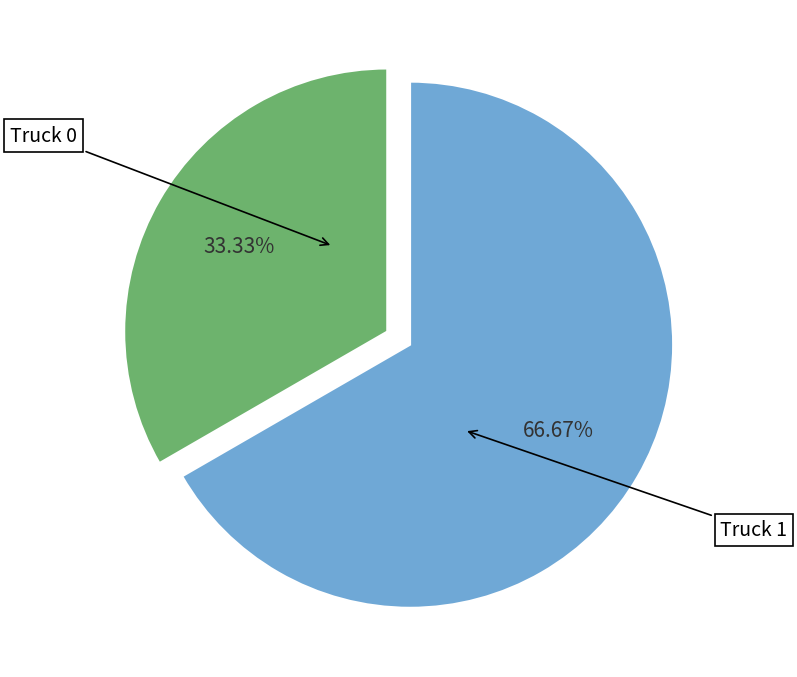

Is there any slice that represents more than half of the pie?

Yes